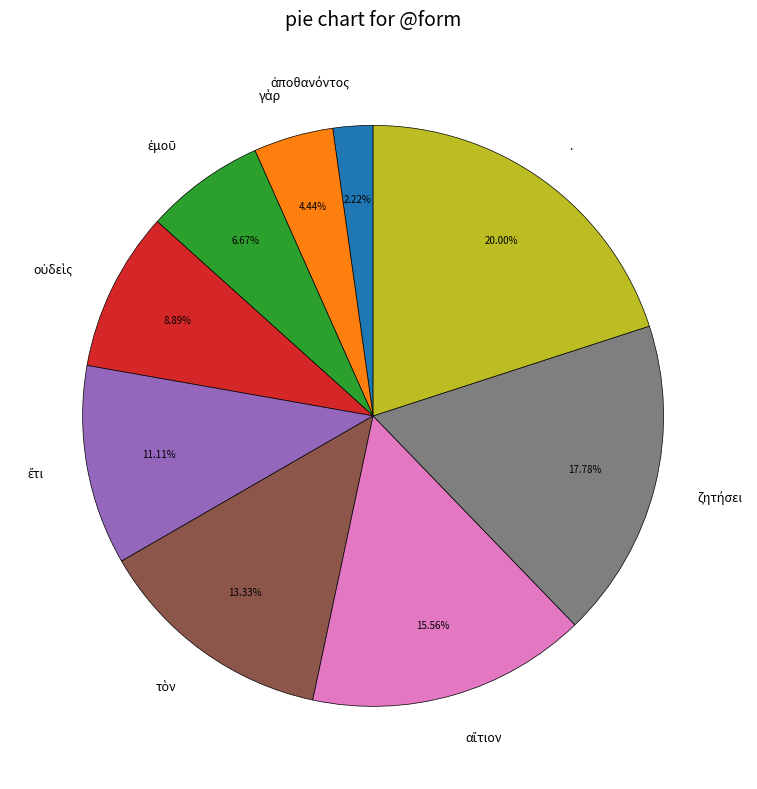

What is the largest slice in the pie chart?

.